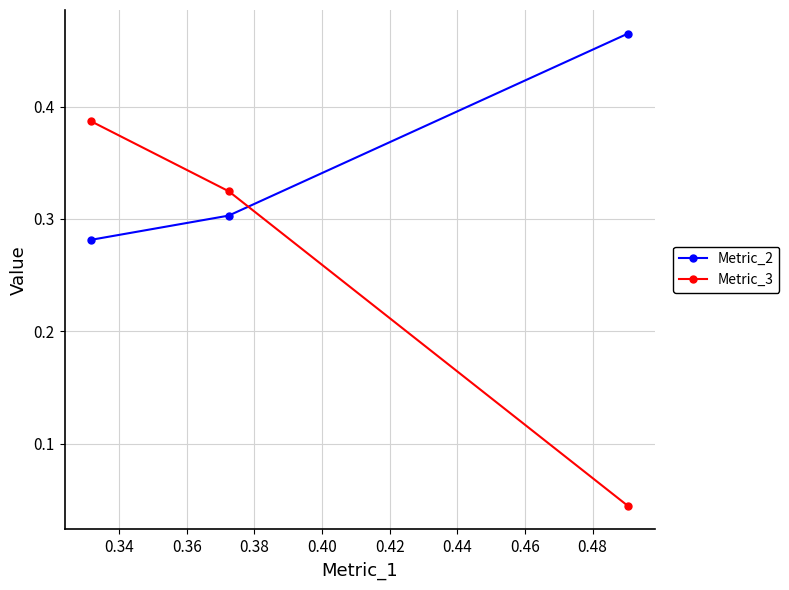

How many Metric_3 values are between 0 and 1?

3